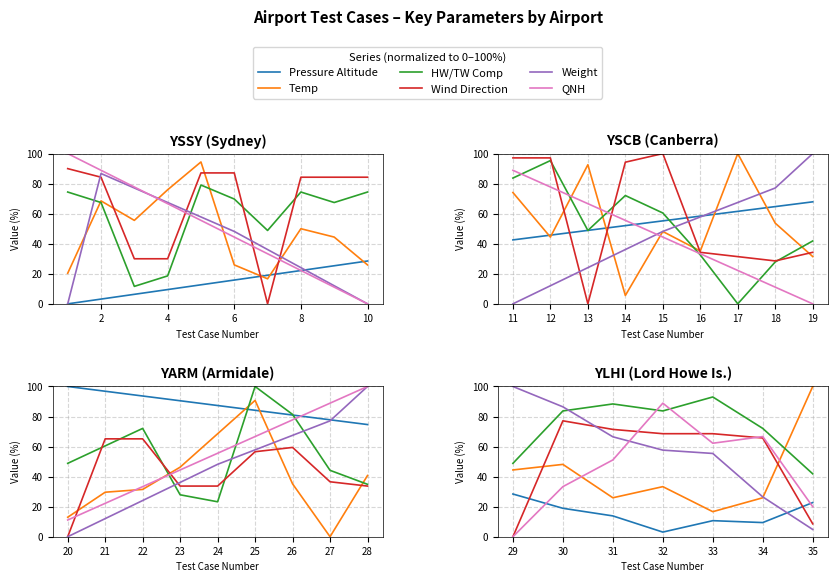

Does the chart have visible grid lines?

Yes